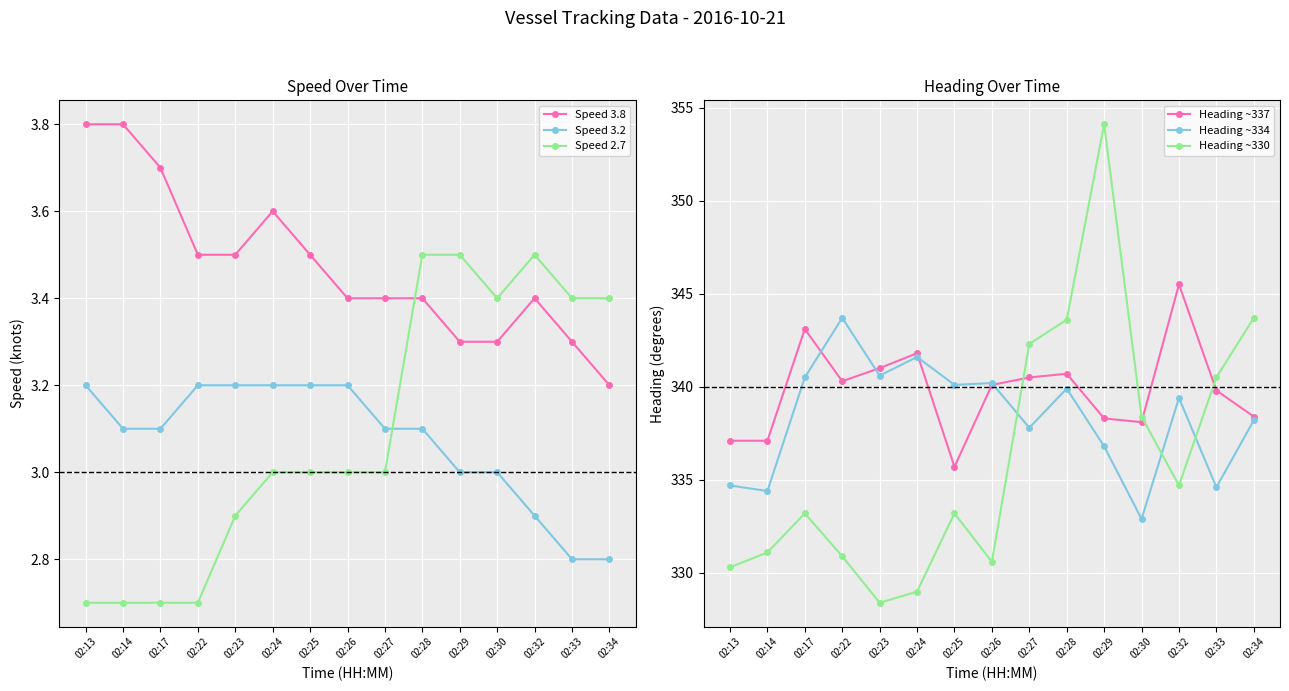

What is the difference between the Speed 3.8 values at 02:30 and 02:13?

0.5